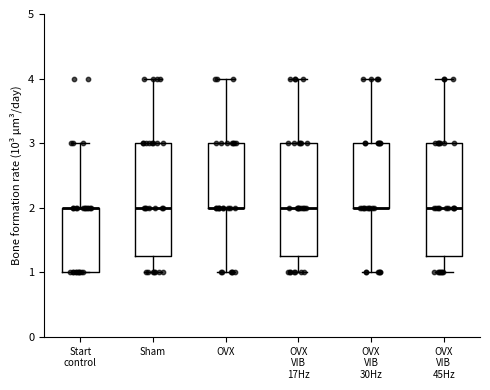

Reading left to right, transcribe this box plot: for each box, give where its median line is, the range the box spans, and where its two whiskers end, as read against the y-axis. The values are not printed on the chart, so give them approximately, as read against the axis.

Start control: median 2.0 (drawn on the box's upper edge), box 1.0 to 2.0, whiskers 1.0 to 3.0
Sham: median 2.0, box 1.3 to 3.0, whiskers 1.0 to 4.0
OVX: median 2.0 (drawn on the box's lower edge), box 2.0 to 3.0, whiskers 1.0 to 4.0
OVX VIB 17Hz: median 2.0, box 1.3 to 3.0, whiskers 1.0 to 4.0
OVX VIB 30Hz: median 2.0 (drawn on the box's lower edge), box 2.0 to 3.0, whiskers 1.0 to 4.0
OVX VIB 45Hz: median 2.0, box 1.3 to 3.0, whiskers 1.0 to 4.0